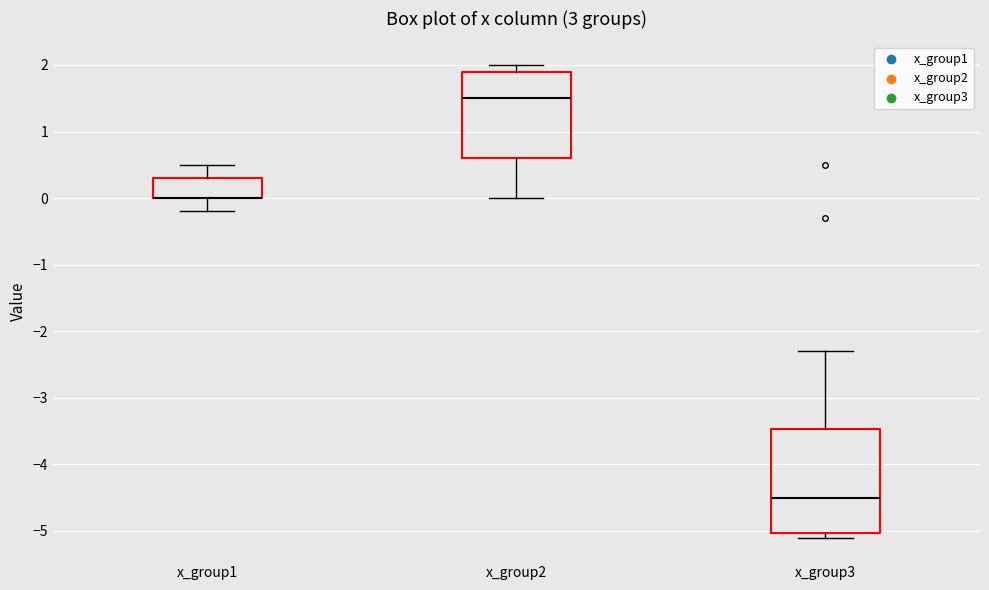

Where does the upper whisker of the box for x_group1 end on the y-axis? The values are not printed on the chart, so give them approximately, as read against the axis.

0.5